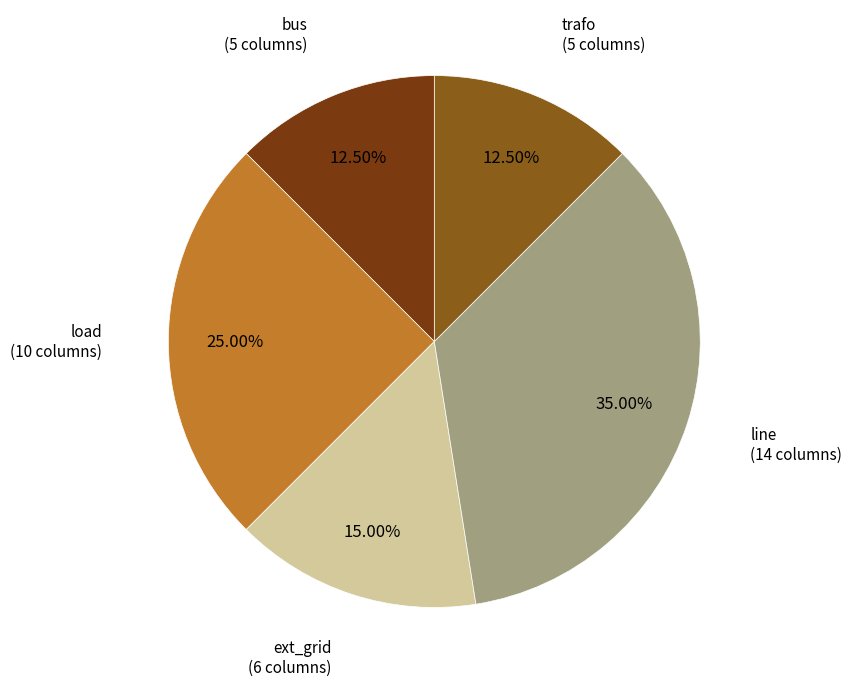

Is there a majority slice in this chart?

No